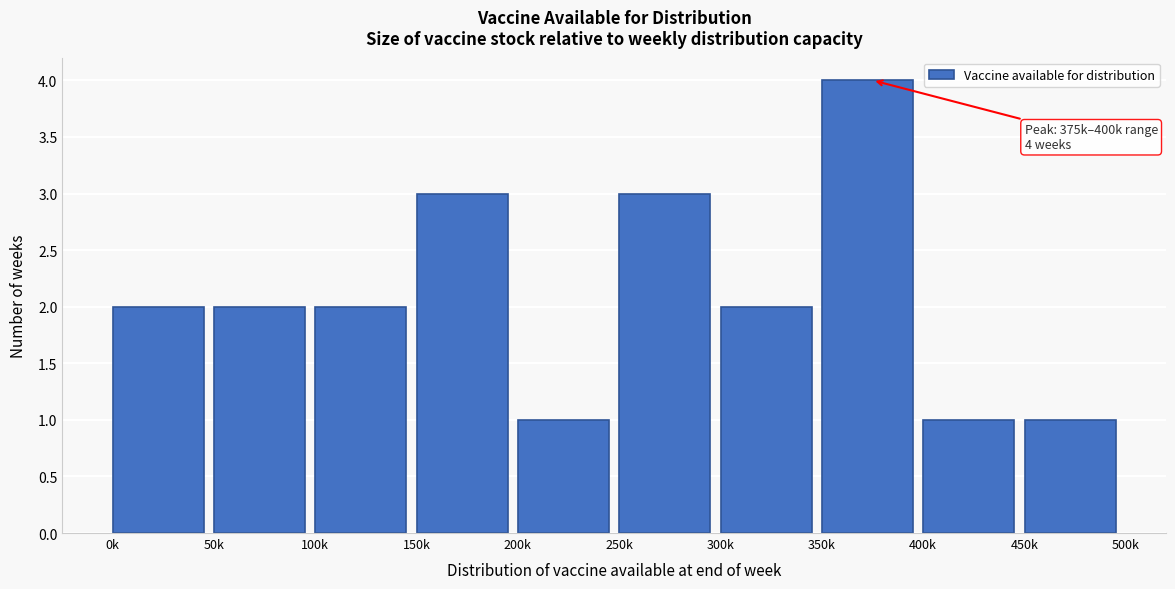

Reading left to right, what are all the values shown in this chart?

2	2	2	3	1	3	2	4	1	1